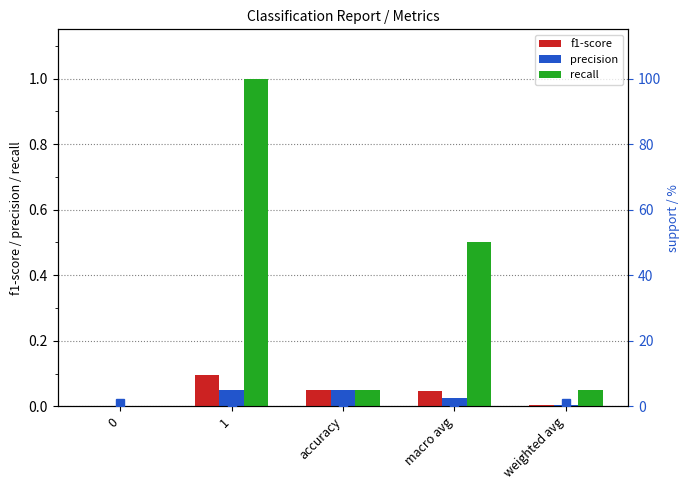

Count the number of categories in the chart.

5